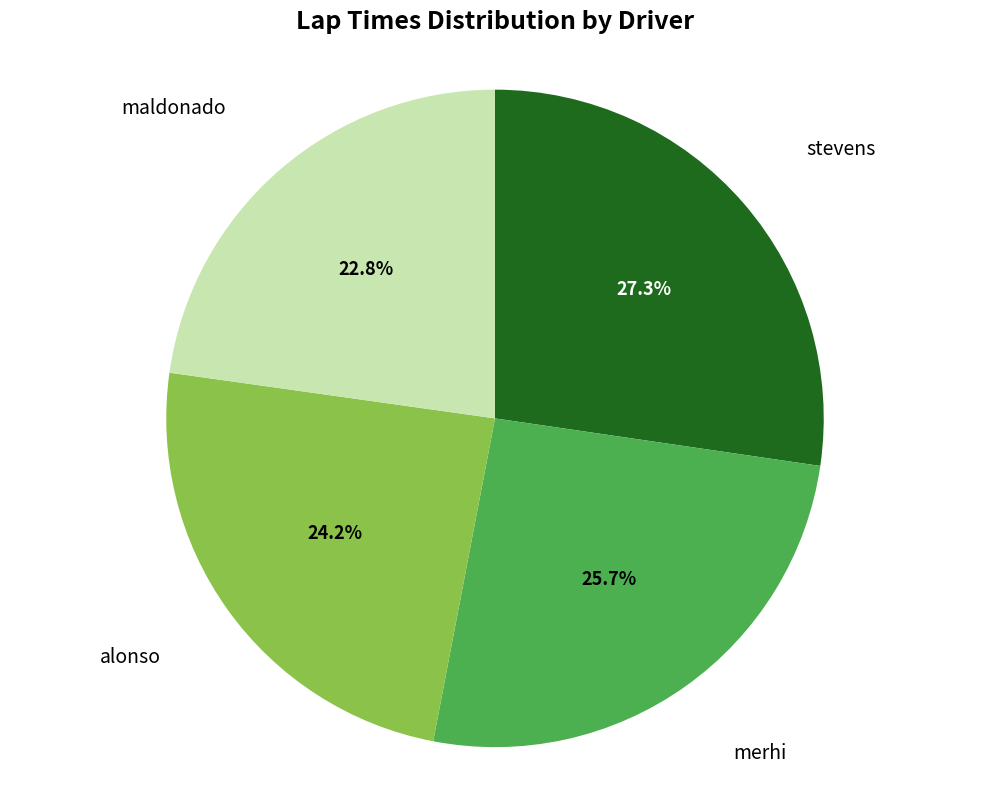

Is there a majority slice in this chart?

No